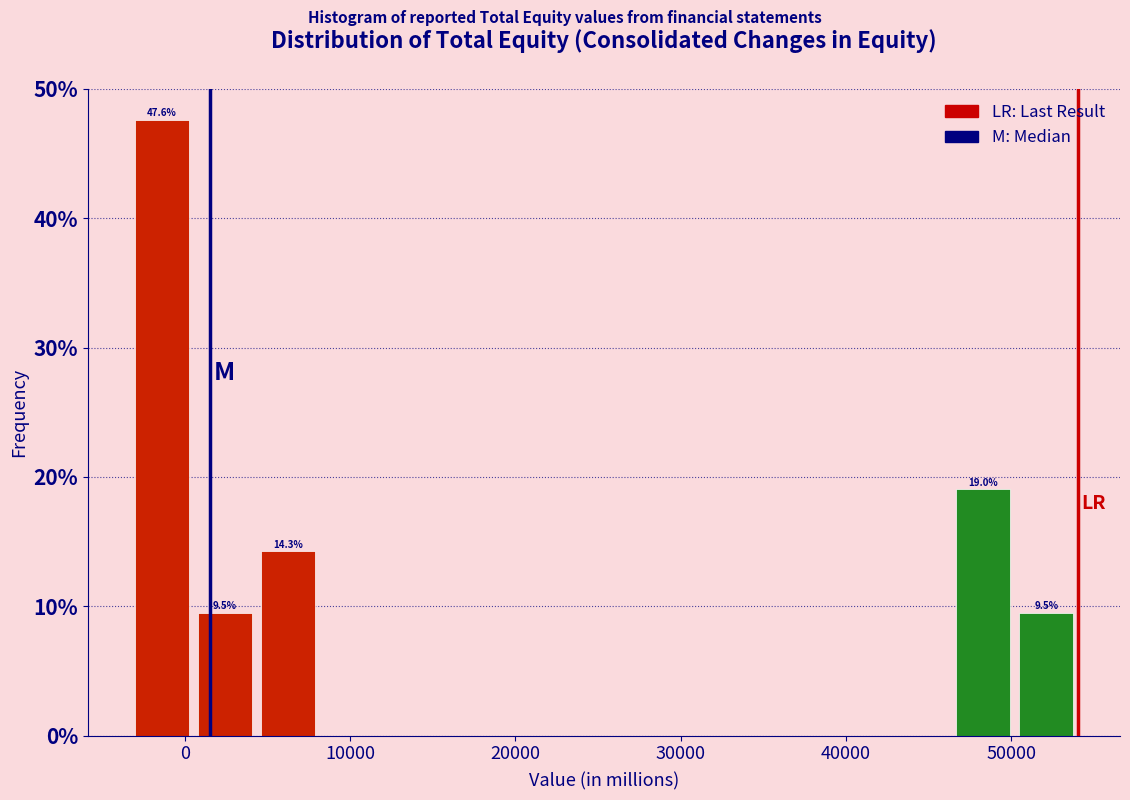

Read against the x-axis, roughly where is the centre of the tallest bar?

-1000